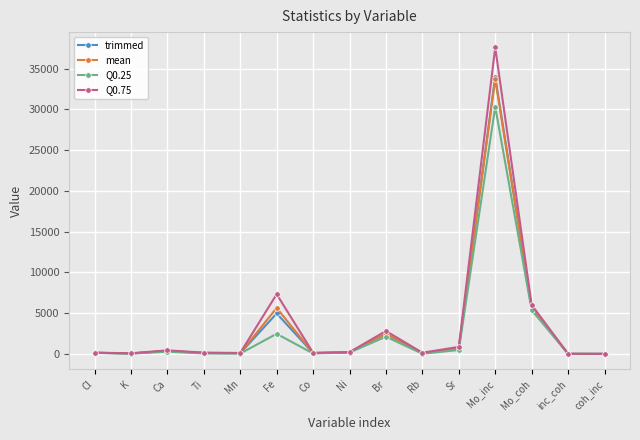

What is the spread (max minus min) of values at Ni?

51.0